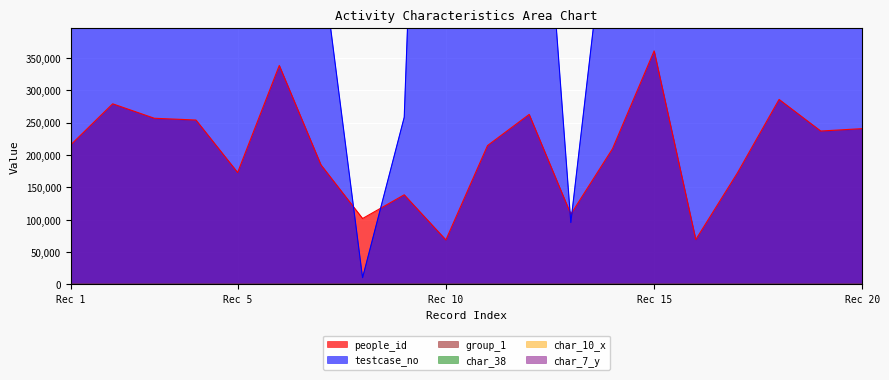

The people_id series shows 123104 at Rec 10. True or false?

False